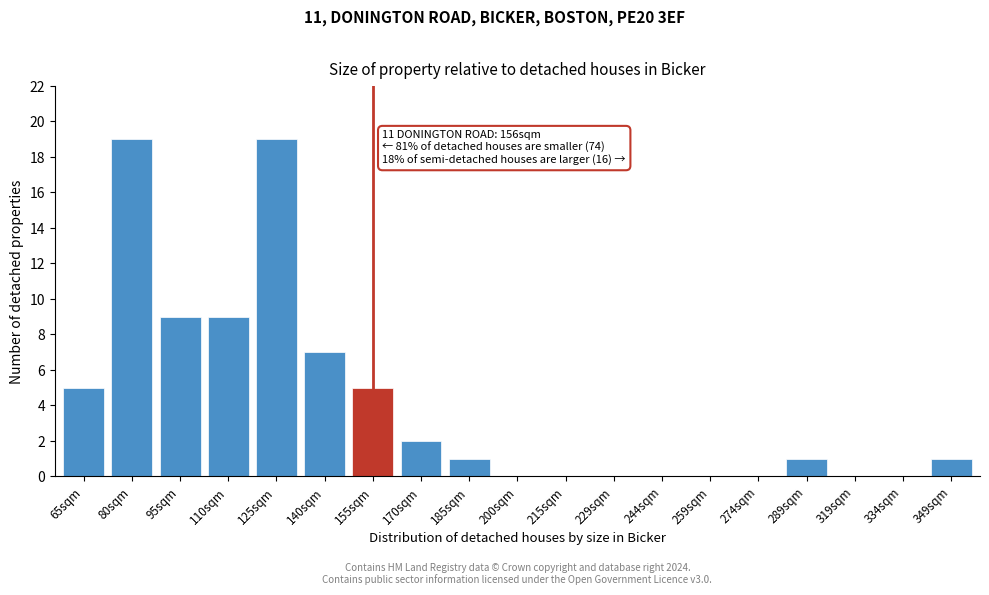

Reading left to right, transcribe all the data shown in this chart.

65sqm=5	80sqm=19	95sqm=9	110sqm=9	125sqm=19	140sqm=7	155sqm=5	170sqm=2	185sqm=1	200sqm=0	215sqm=0	229sqm=0	244sqm=0	259sqm=0	274sqm=0	289sqm=1	319sqm=0	334sqm=0	349sqm=1